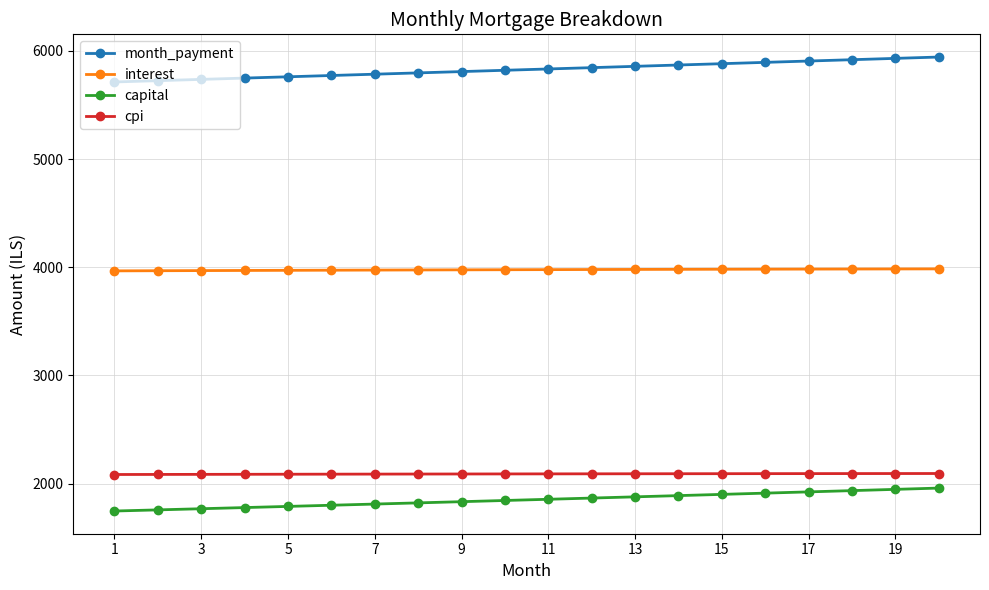

What is the smallest value displayed?

1746.5